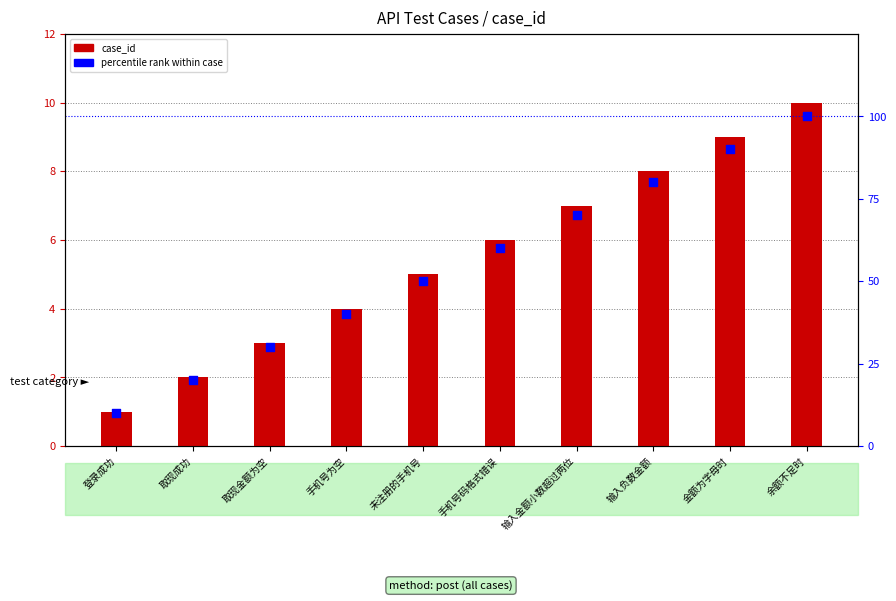

Which series has the largest total across all categories?

percentile rank within case